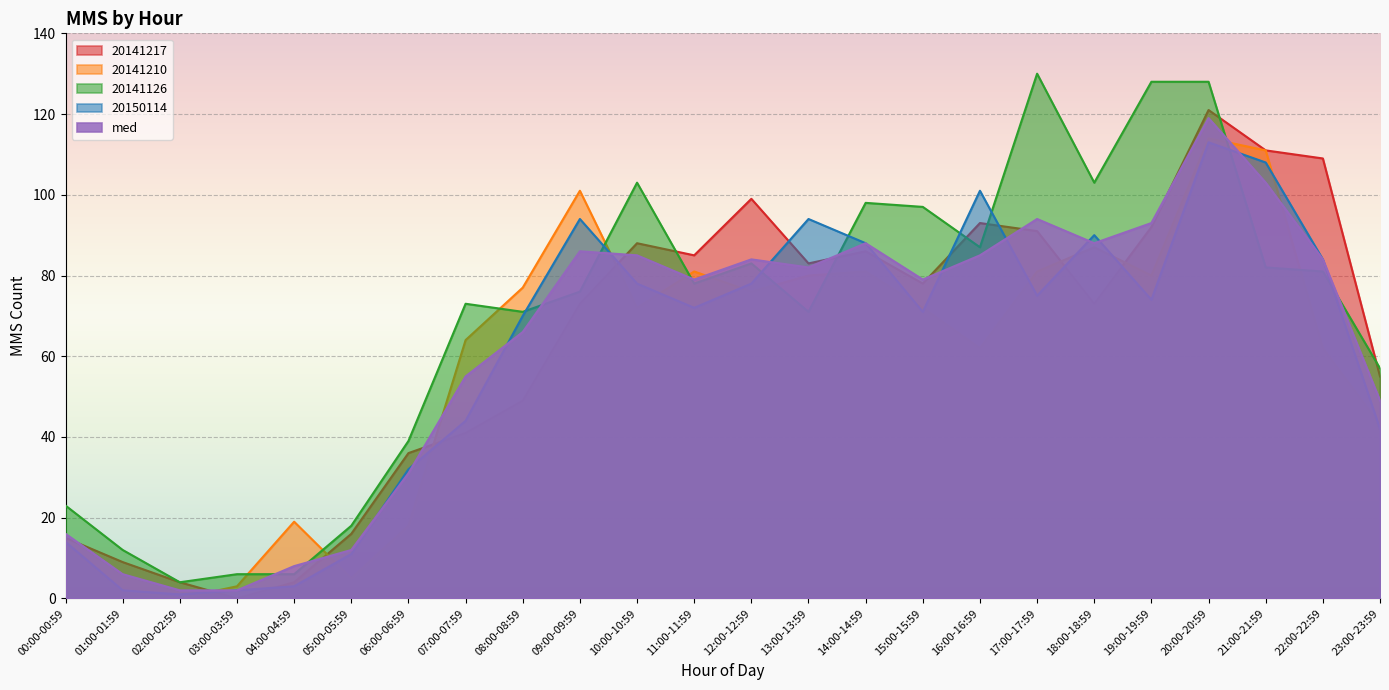

Which series ends up on top after the final intersection of 20141126 and 20141210?

20141126